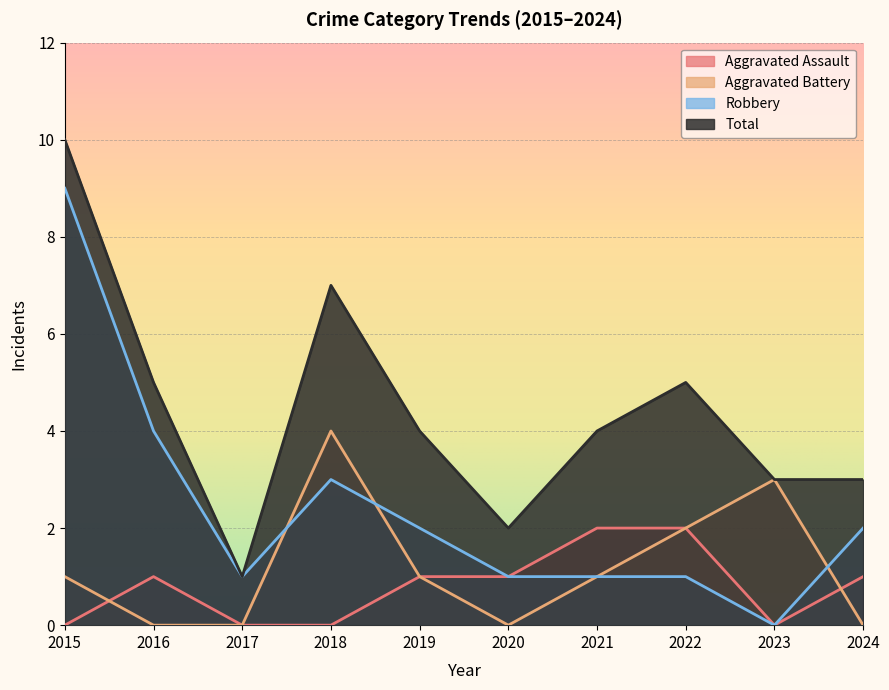

At which category does the chart reach its peak across all series?

2015